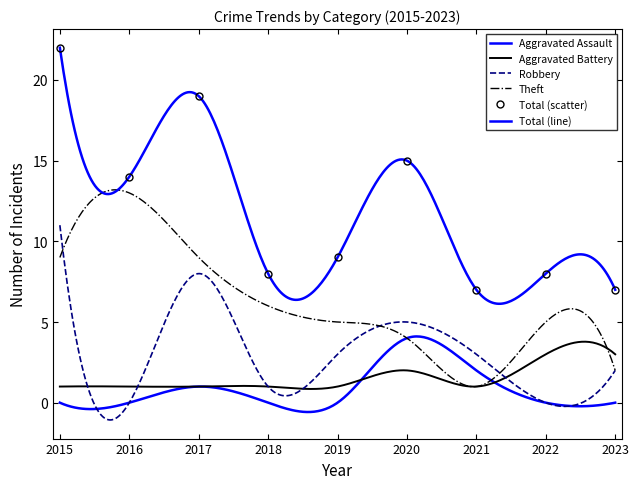

Between 2015 and 2019, which series saw the biggest shift?

Total